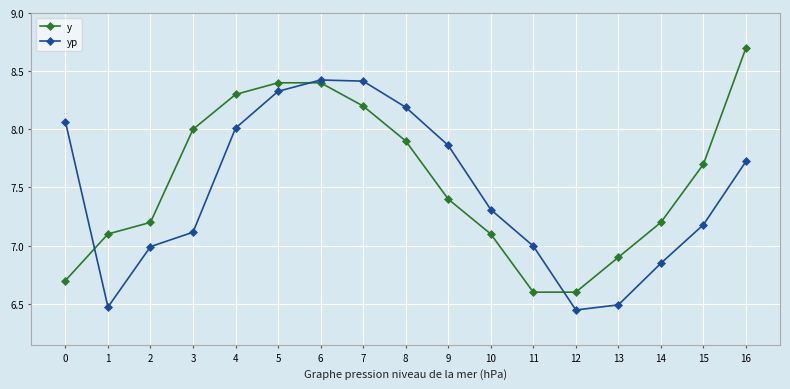

True or false: y and yp cross at least once.

True